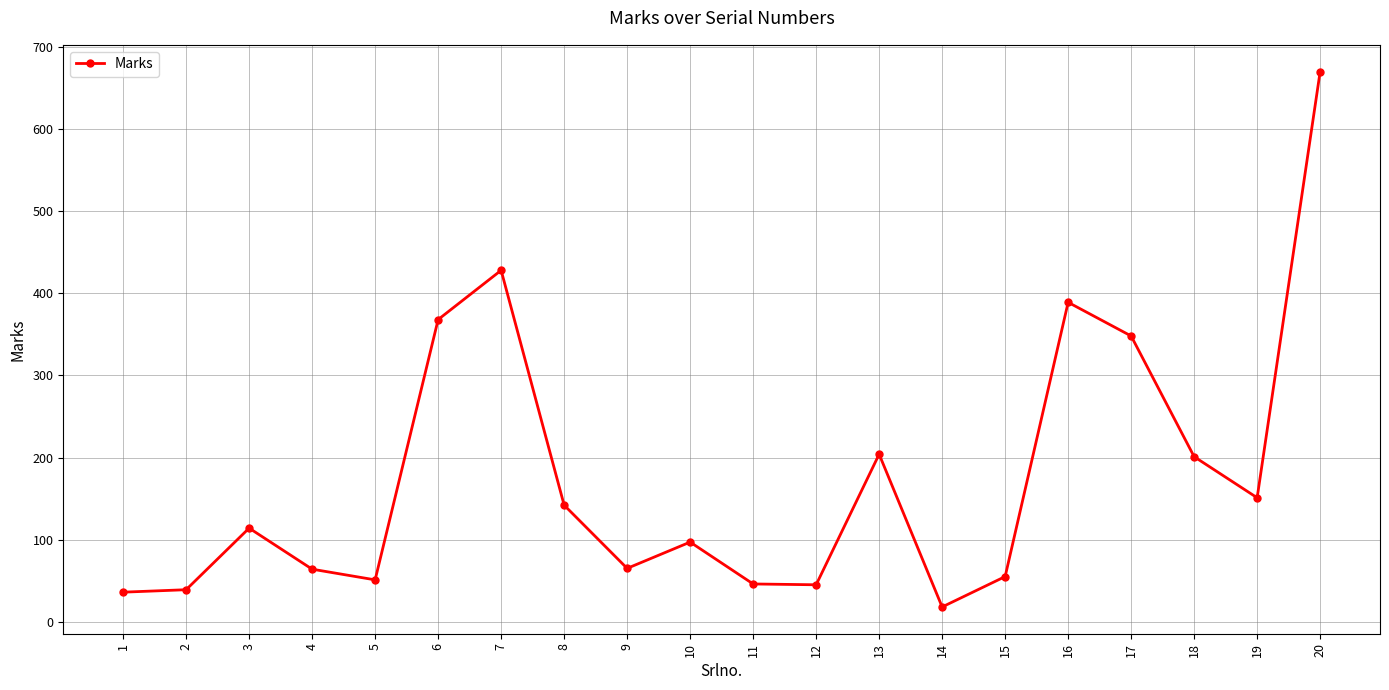

Which label corresponds to the largest value in the chart?

20